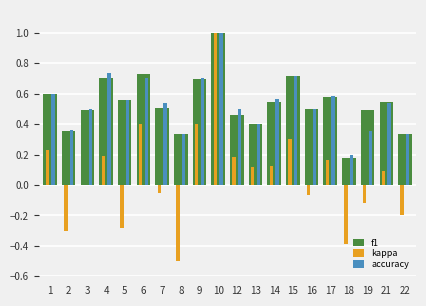

Which label corresponds to the largest value in the chart?

10